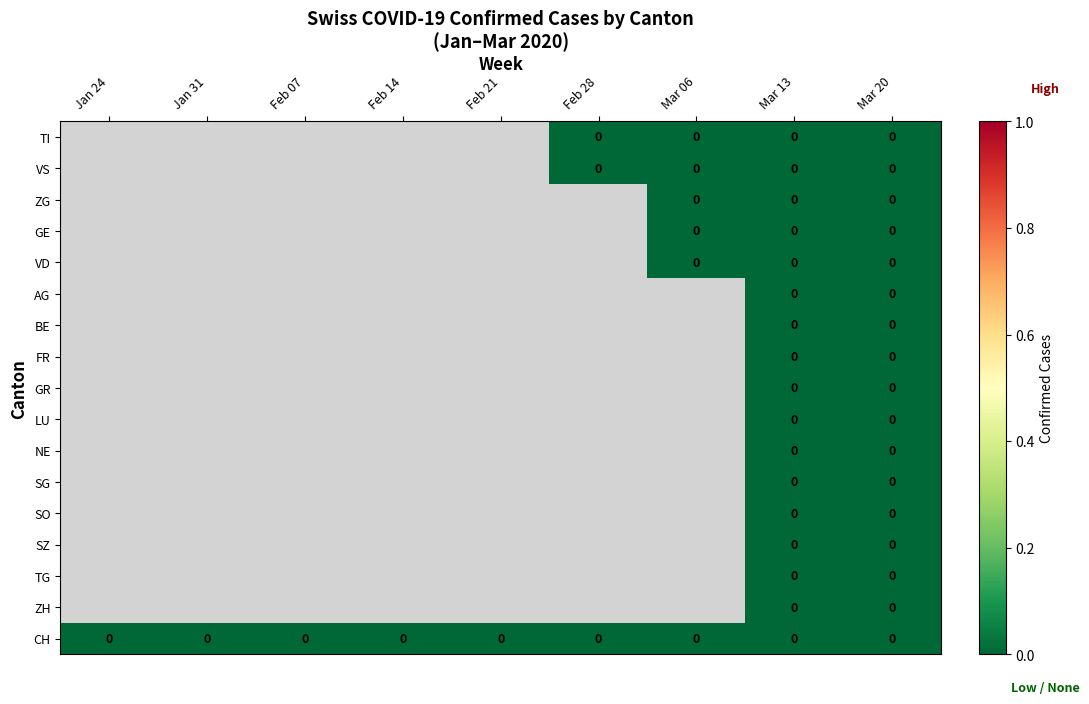

Which series has the largest range (max minus min)?

CH